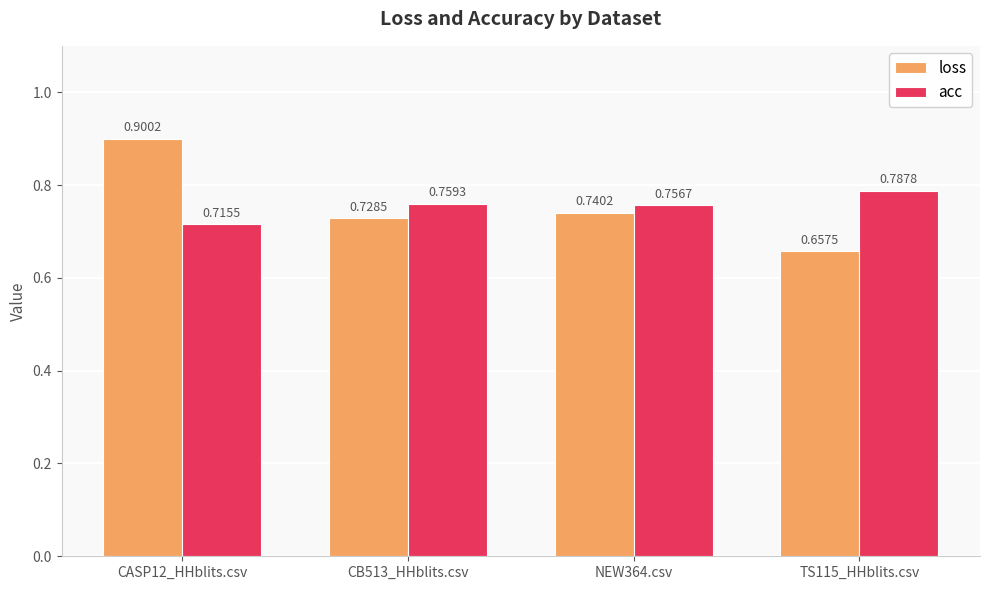

Rank the series by their maximum value, from lowest to highest.

acc, loss